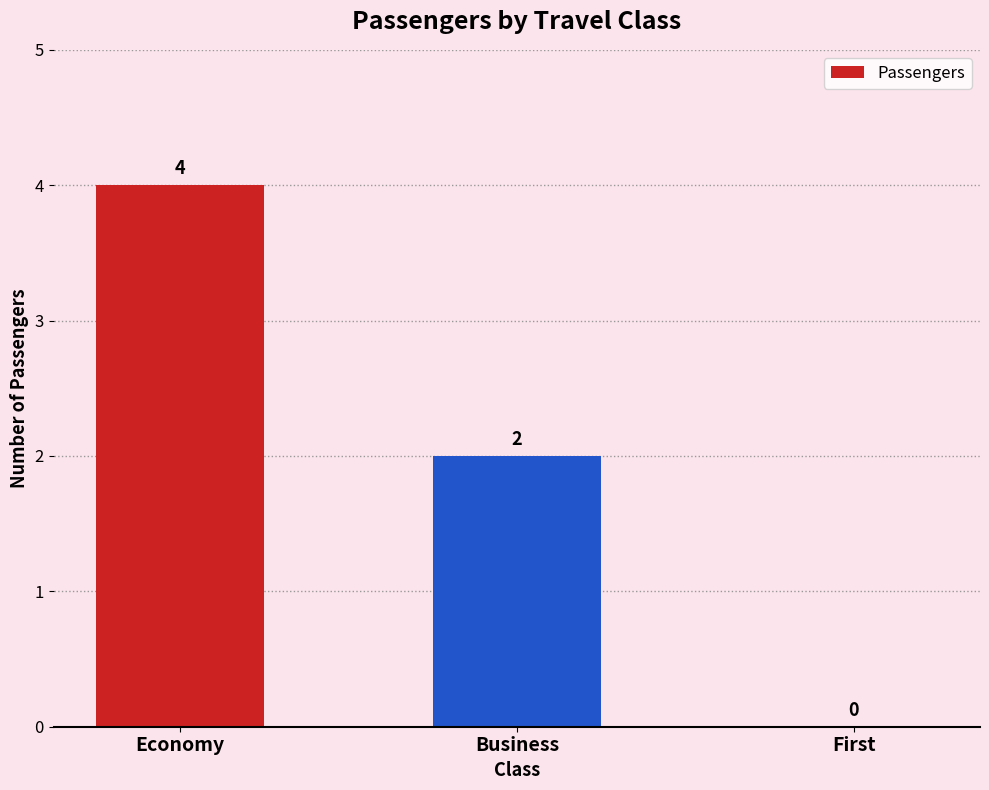

What is the sum of all values?

6